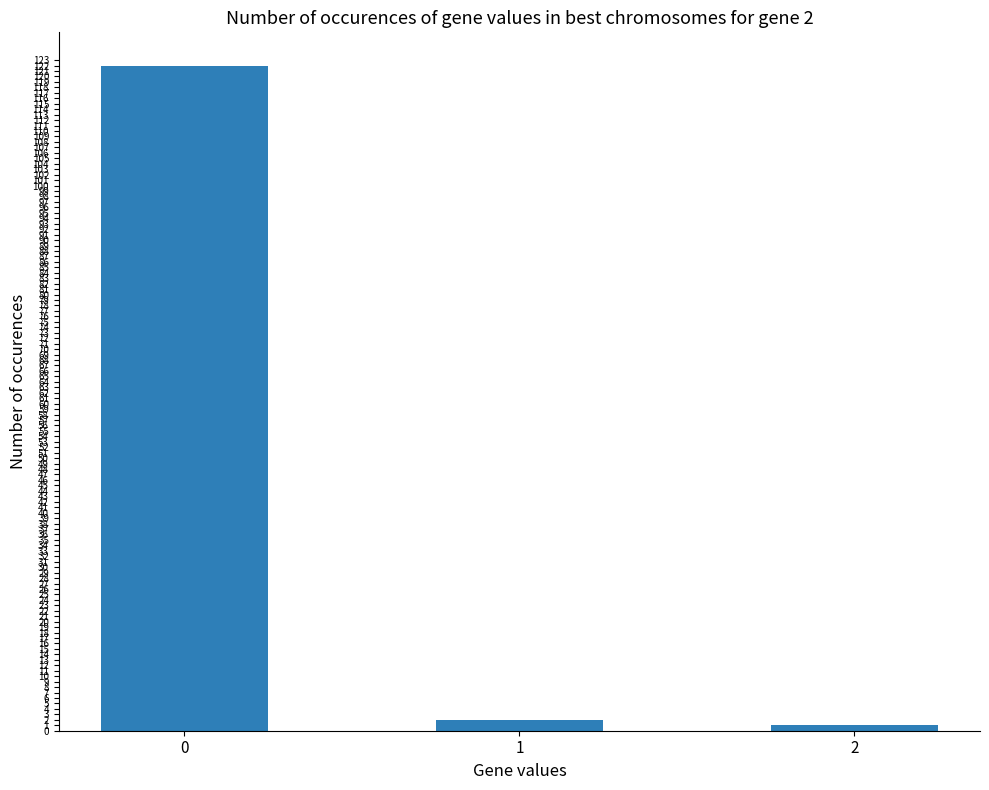

What is the value of the 1st bar from the left?

122